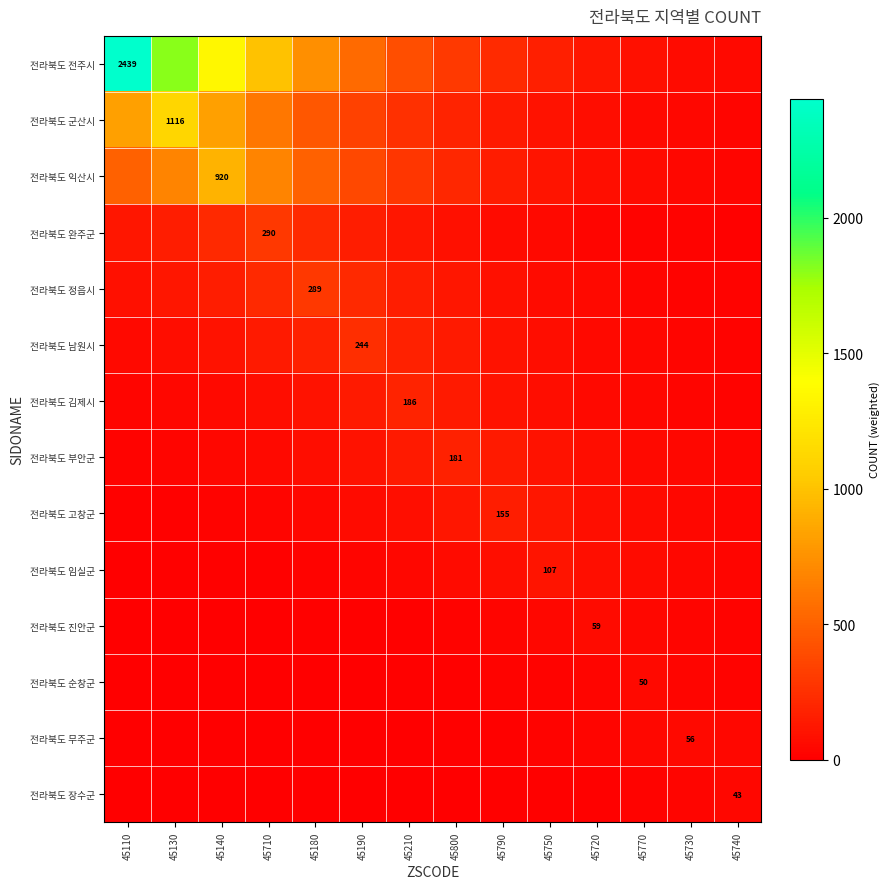

Which series has the largest total across all categories?

전라북도 전주시